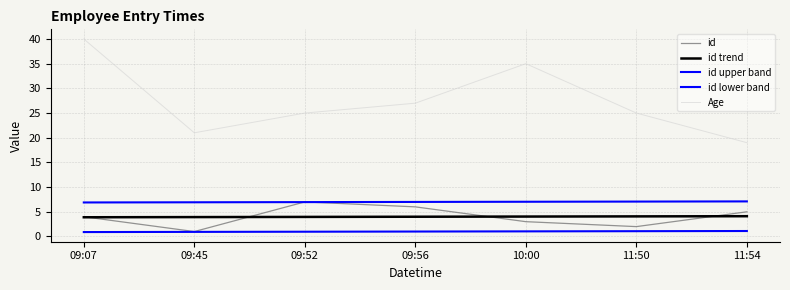

Rank the series at 10:00 from lowest to highest value.

id lower band, id, id trend, id upper band, Age